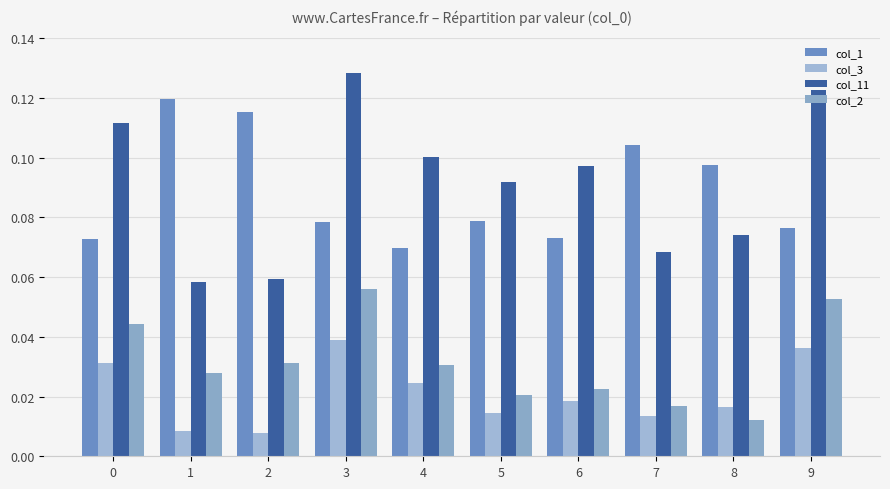

How many col_11 values are between 0 and 1?

10